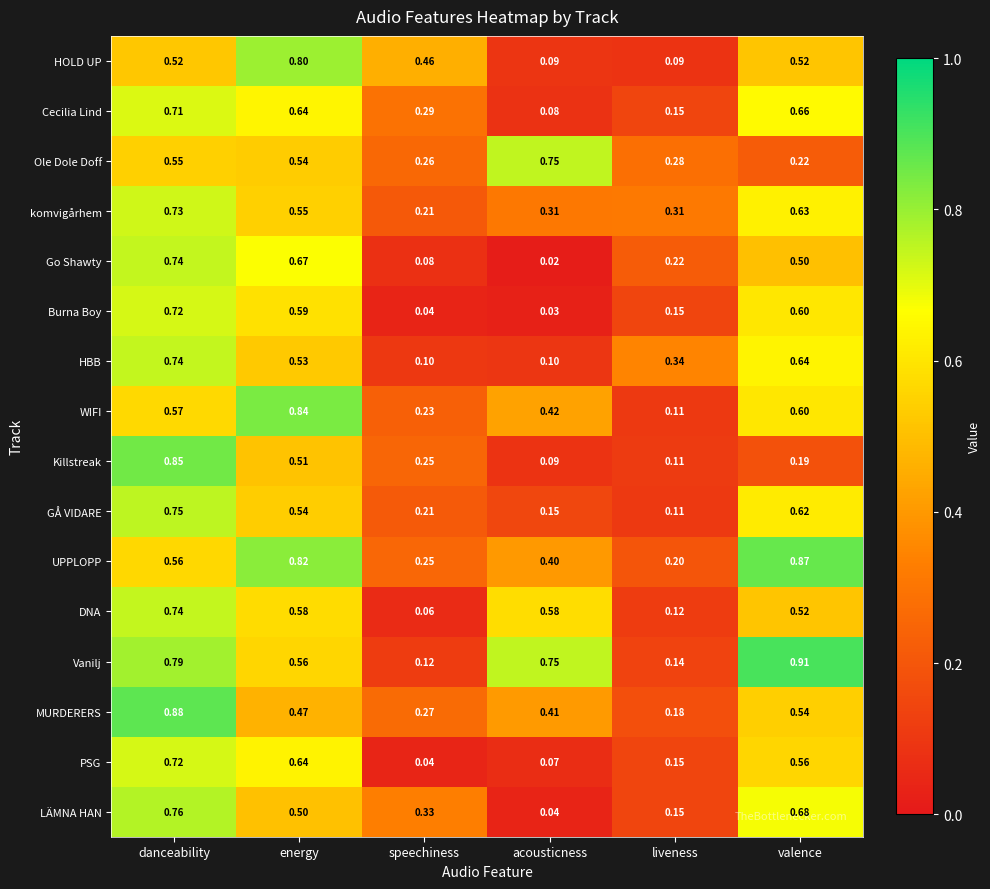

Which series has the largest total across all categories?

Vanilj